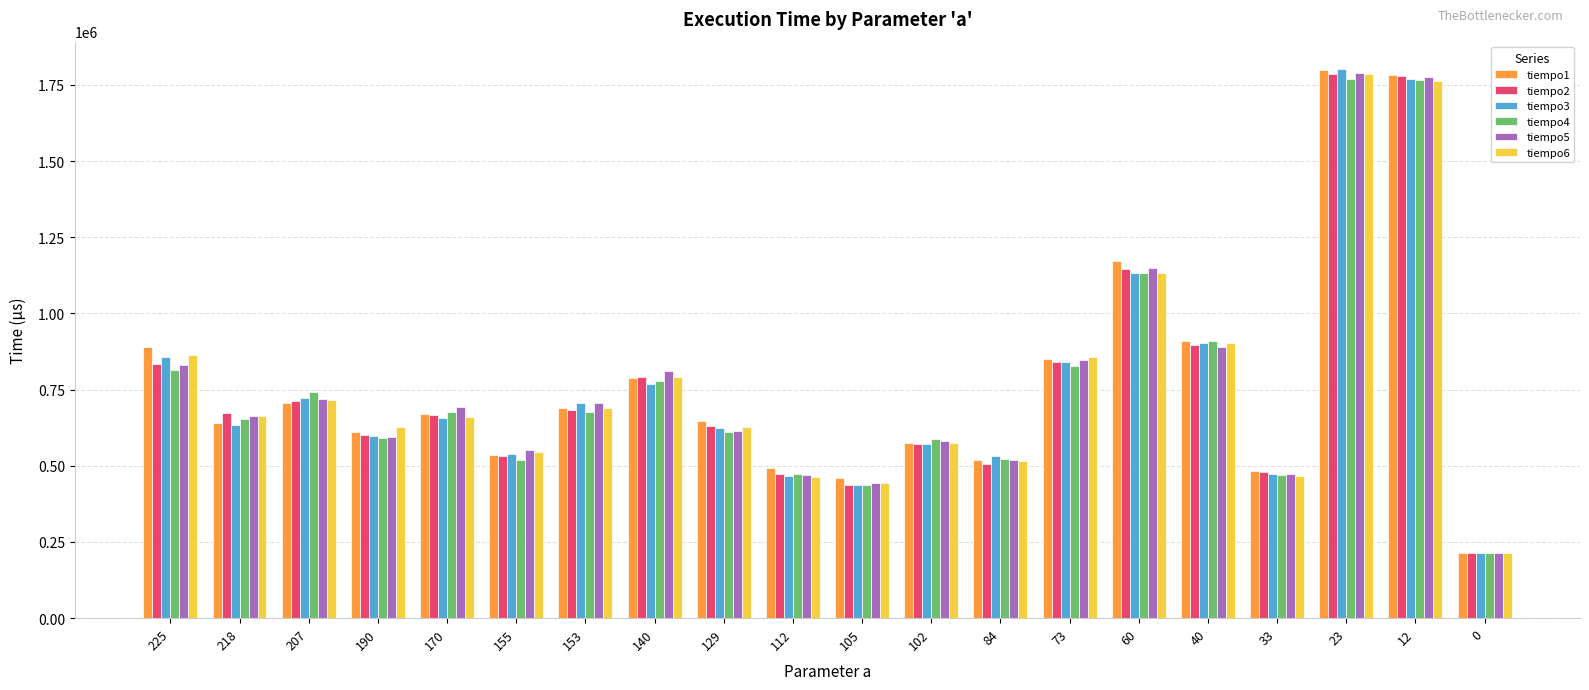

At which category is the sum across all series the highest?

23